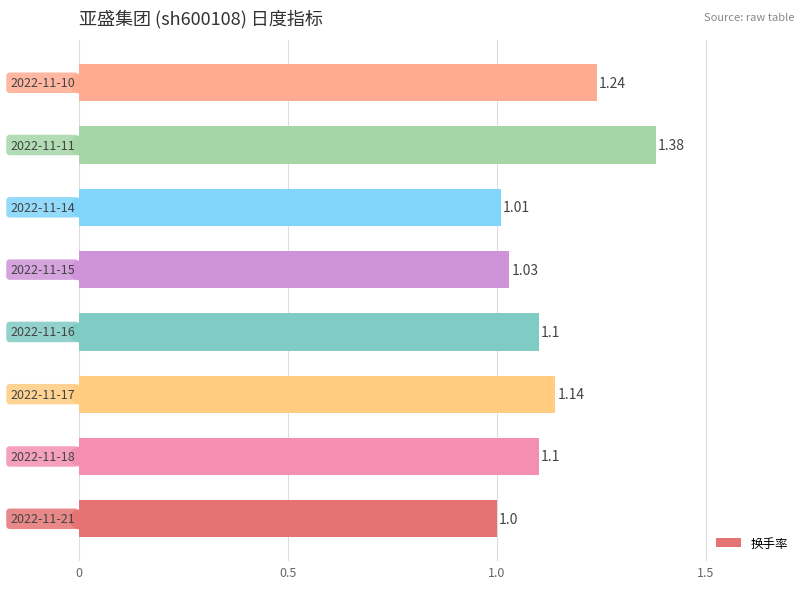

What is the difference between the maximum and minimum values?

0.4